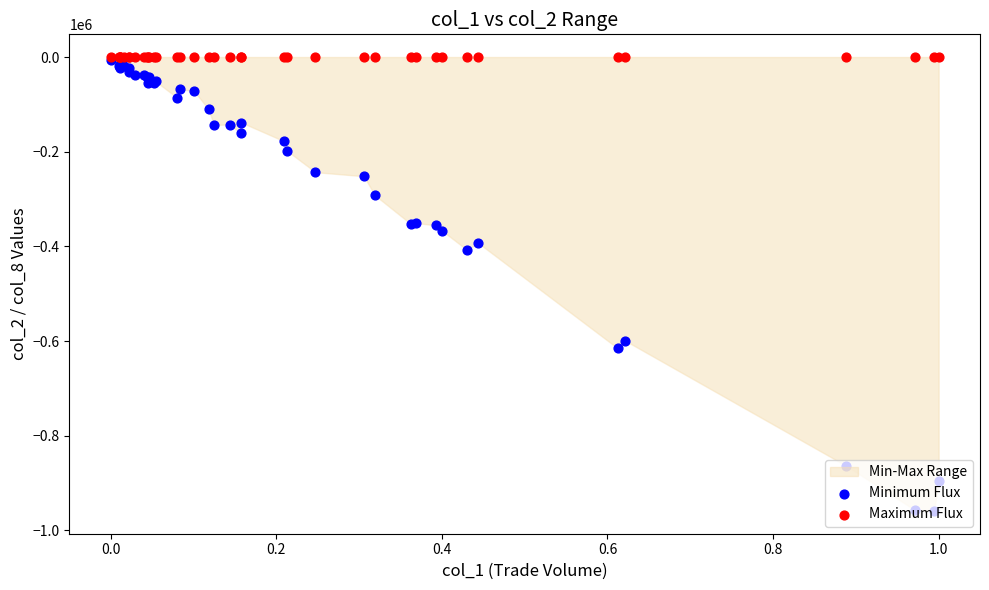

Which series reaches the maximum Y coordinate?

Maximum Flux